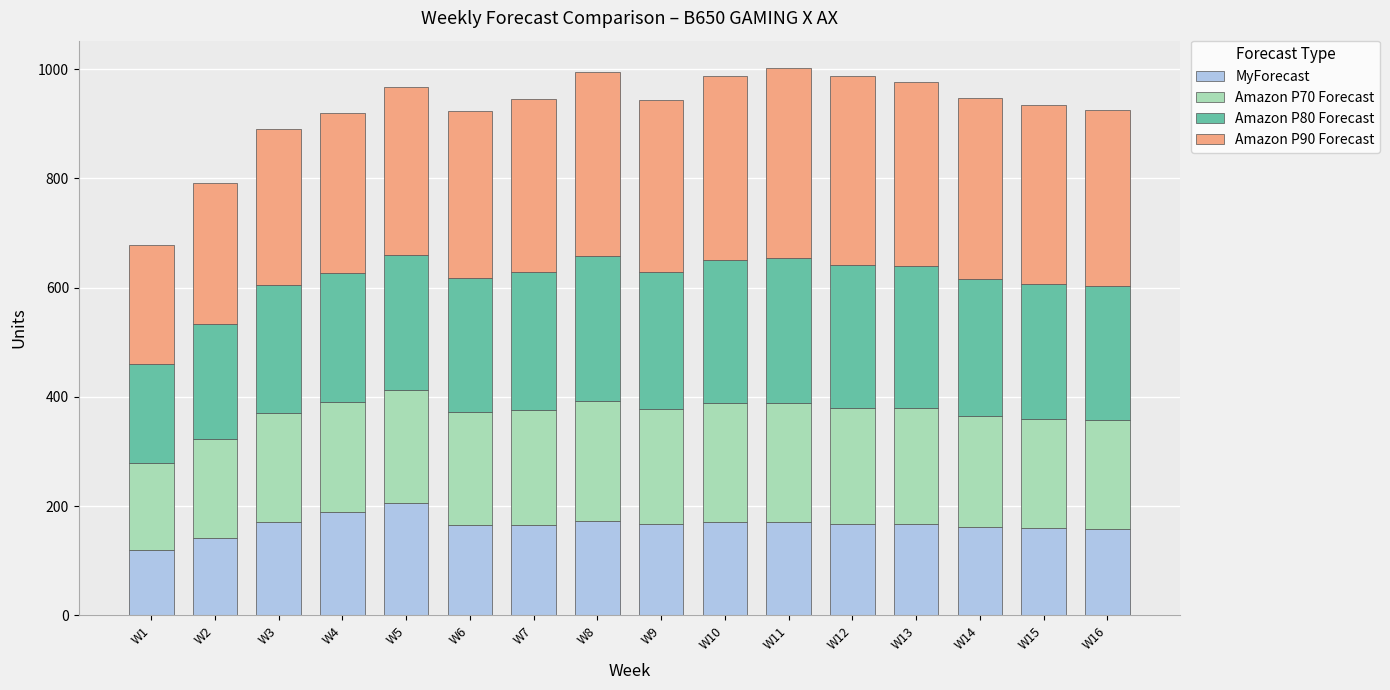

How many distinct data groups are displayed?

4